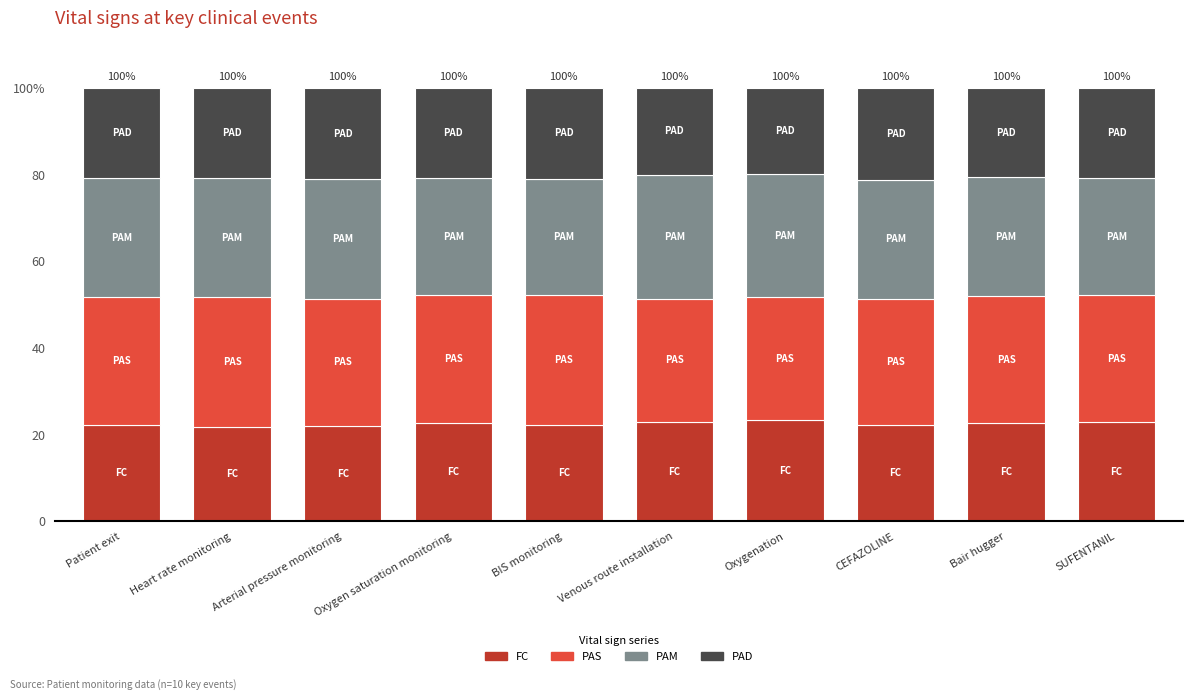

At how many categories does at least one series exceed 29?

8